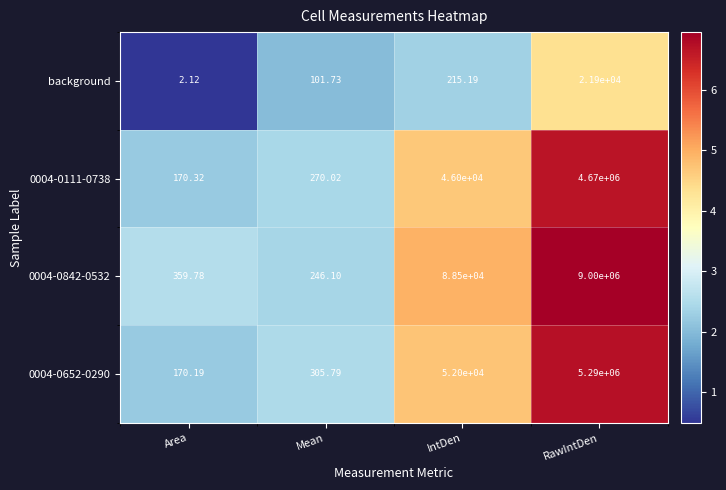

At which label is 0004-0652-0290 closest to 2645085?

IntDen